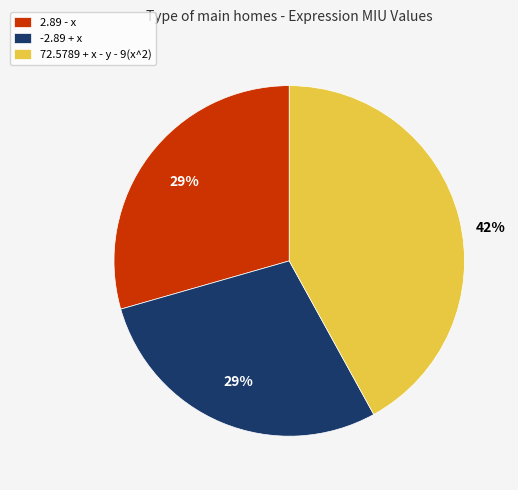

How many slices are in this pie chart?

3